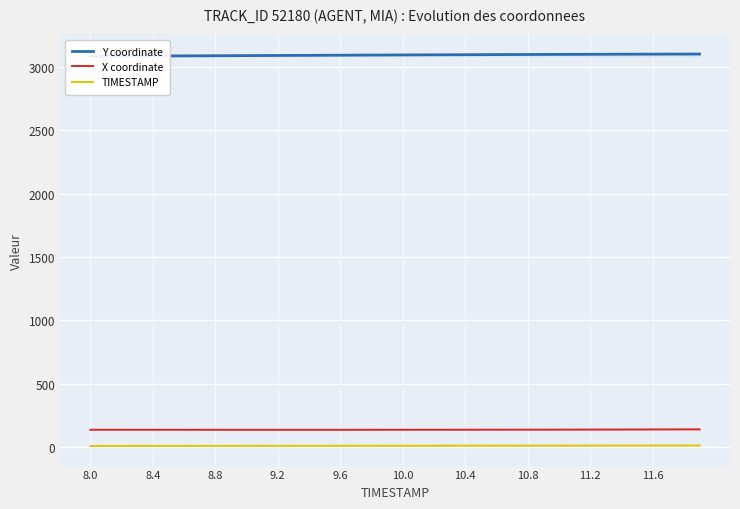

True or false: TIMESTAMP and X coordinate cross at least once.

False